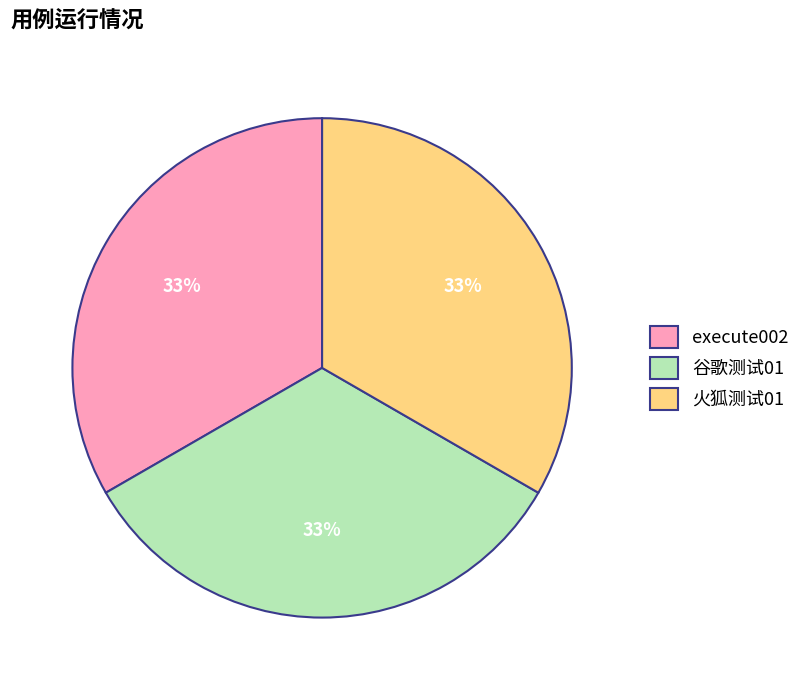

How many slices are in this pie chart?

3